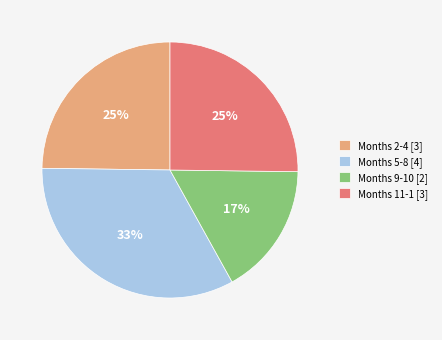

The Months 2-4 [3] slice represents 17% of the pie. True or false?

False